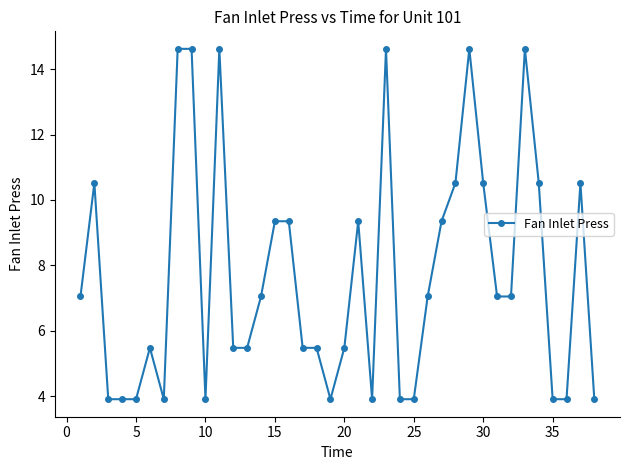

What is the difference between the second highest and second lowest values?

10.7